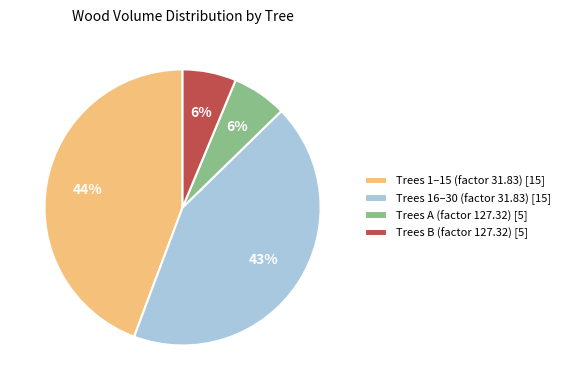

Is there a majority slice in this chart?

No